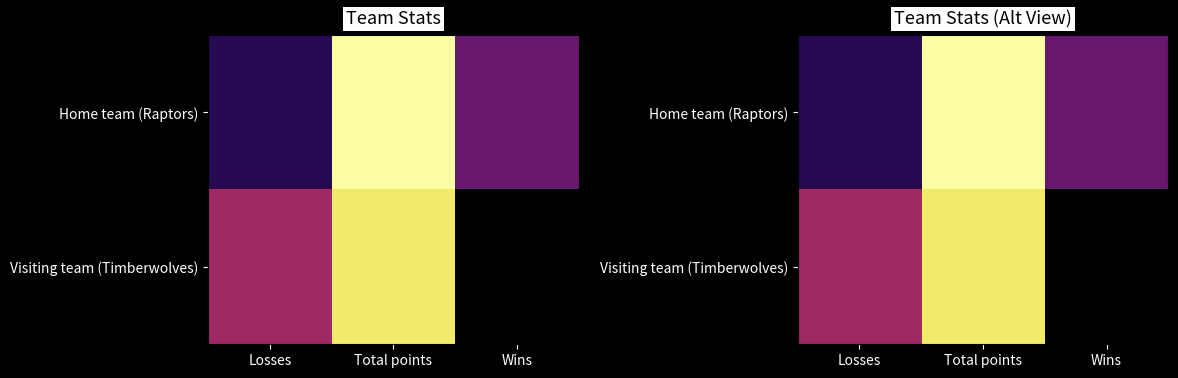

Which category has the lowest value across all series?

Wins